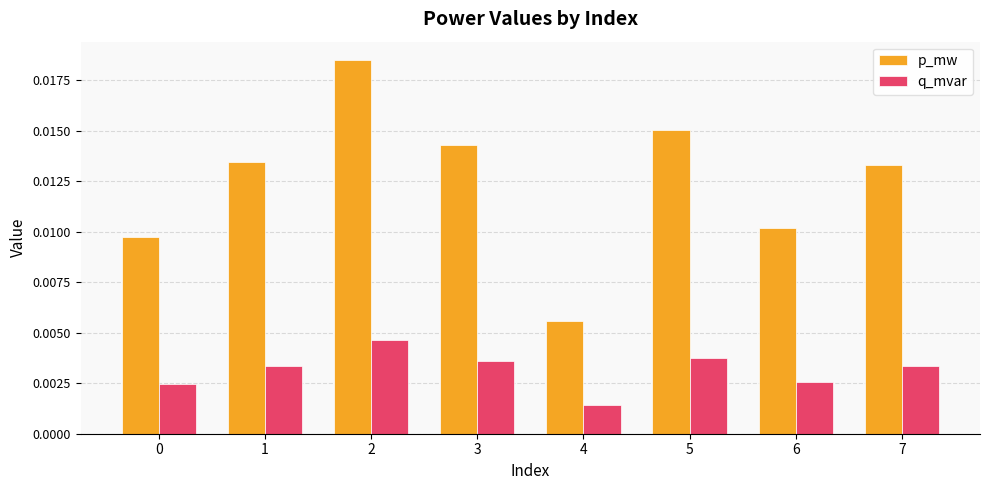

How many series are shown in this chart?

2